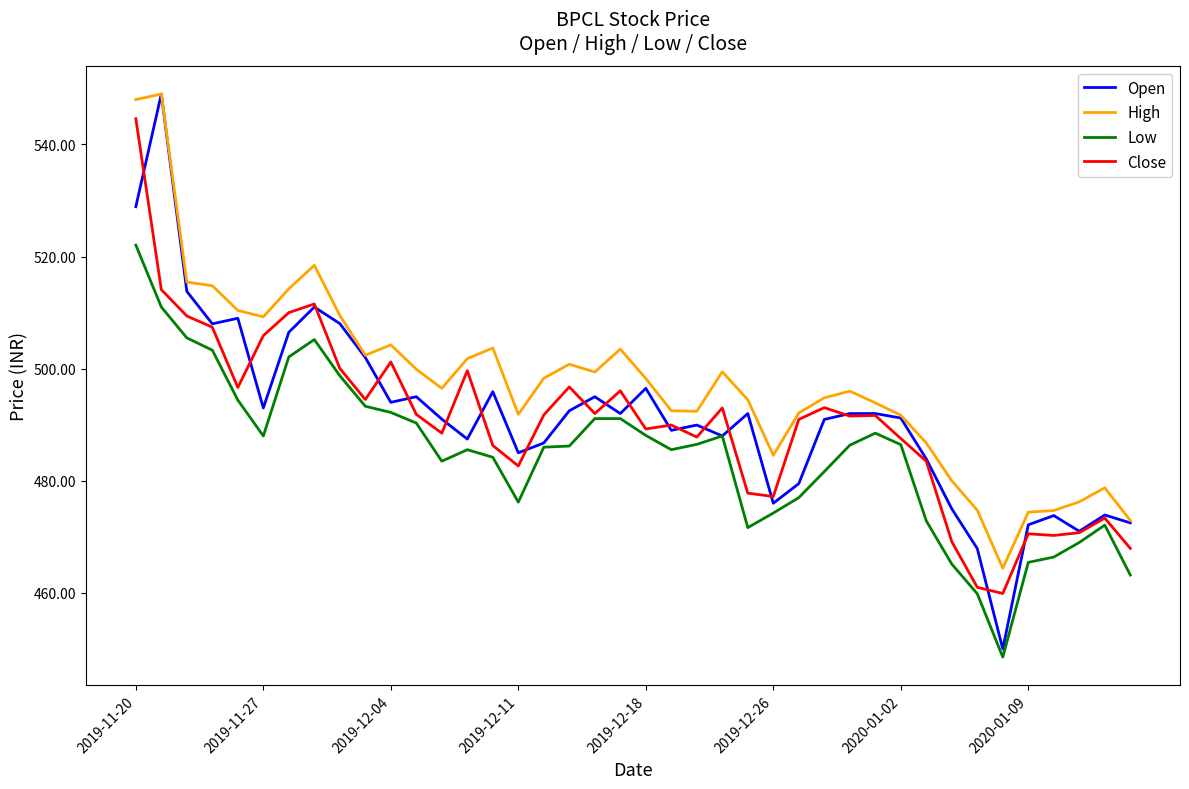

How many lines are shown in the chart?

4